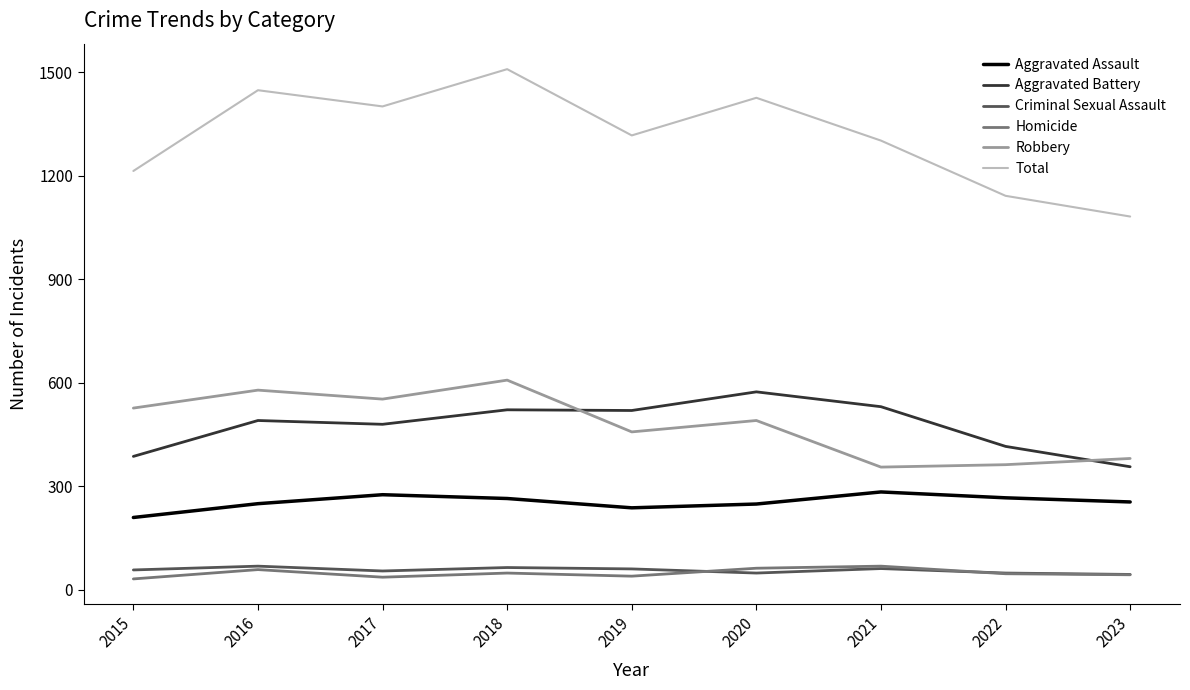

What is the total value across all series at 2021?

2604